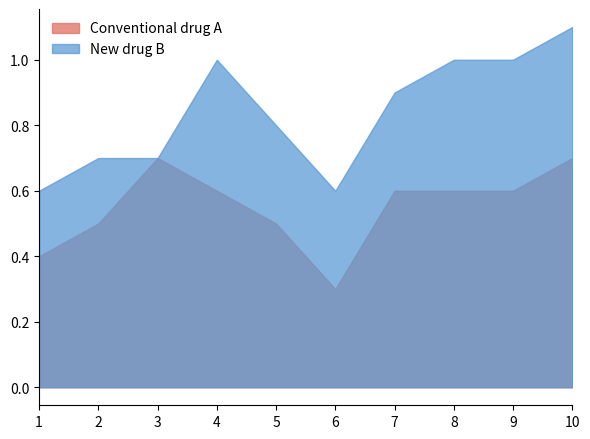

At which label does Conventional drug A reach its peak?

3